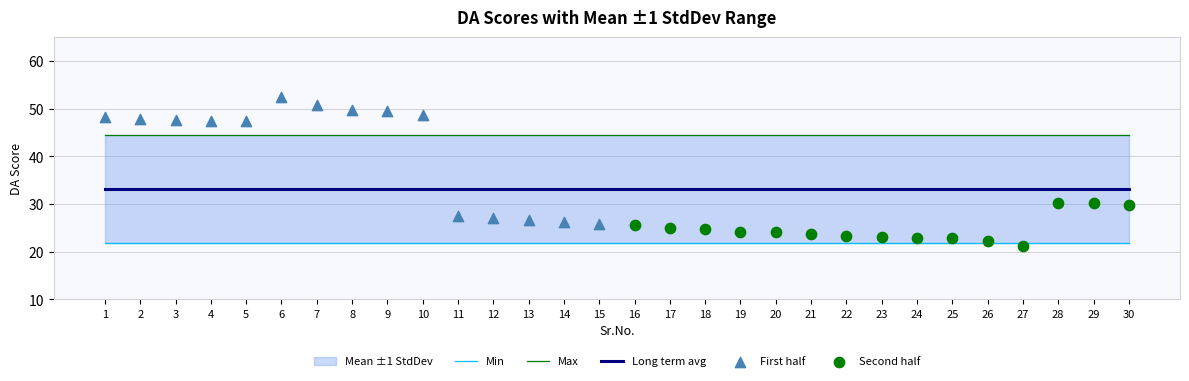

Between 3 and 16, which is larger?

3